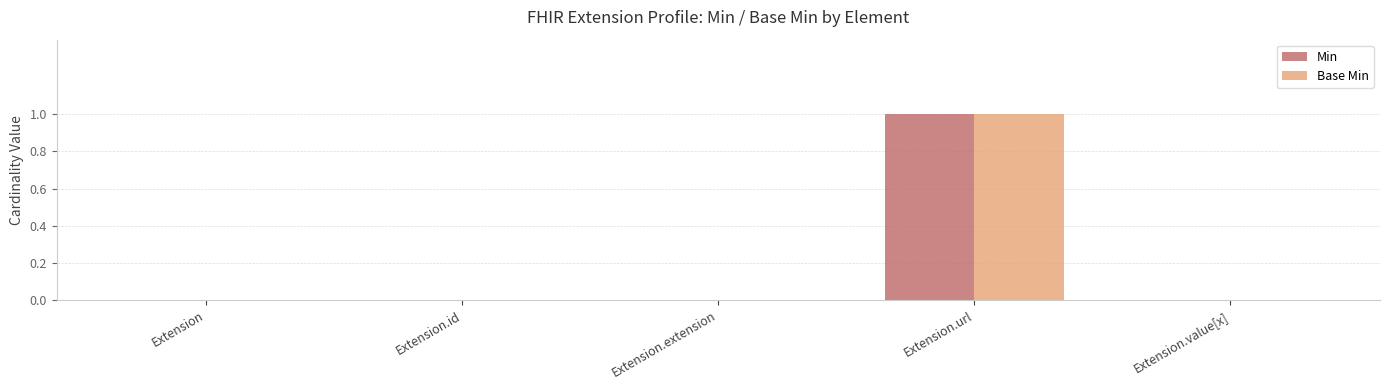

Does the chart contain stacked bars?

No